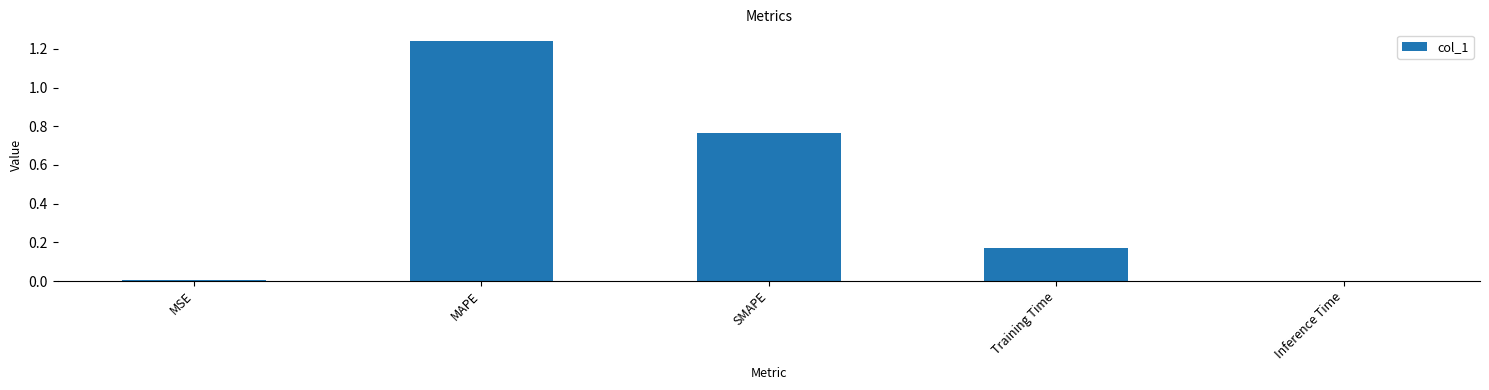

Which label corresponds to the largest value in the chart?

MAPE